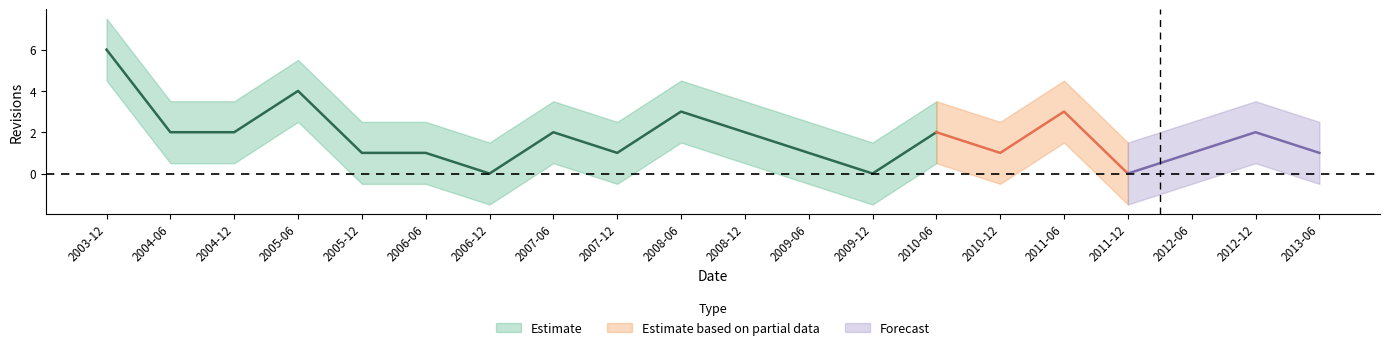

Reading left to right, list all the values displayed in this chart.

revisions: 6.0	2.0	2.0	4.0	1.0	1.0	0.0	2.0	1.0	3.0	2.0	1.0	0.0	2.0	1.0	3.0	0.0	1.0	2.0	1.0
upper: 7.5	3.5	3.5	5.5	2.5	2.5	1.5	3.5	2.5	4.5	3.5	2.5	1.5	3.5	2.5	4.5	1.5	2.5	3.5	2.5
lower: 4.5	0.5	0.5	2.5	-0.5	-0.5	-1.5	0.5	-0.5	1.5	0.5	-0.5	-1.5	0.5	-0.5	1.5	-1.5	-0.5	0.5	-0.5